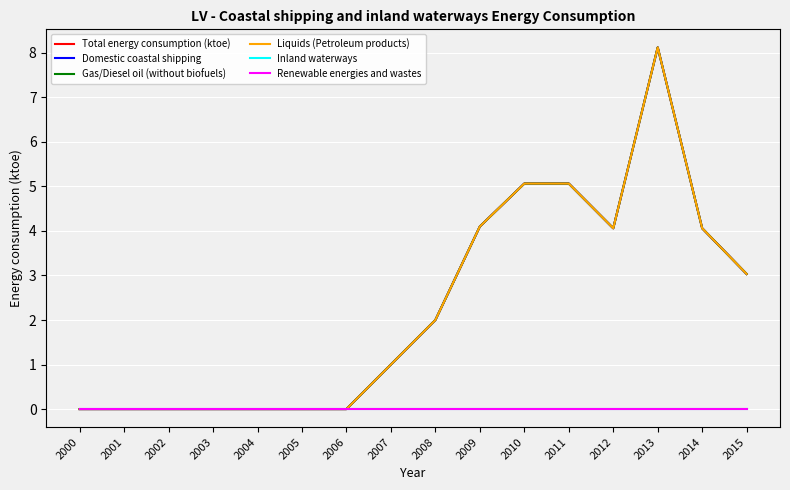

Where is the first local maximum for Domestic coastal shipping?

2010